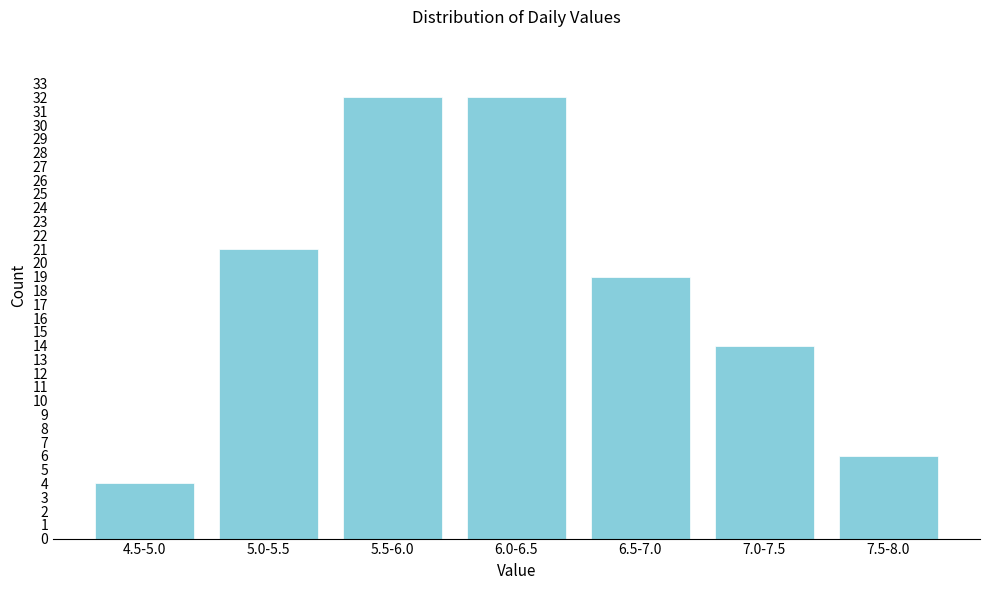

Reading right to left, extract all data points from this chart.

7.5-8.0=6	7.0-7.5=14	6.5-7.0=19	6.0-6.5=32	5.5-6.0=32	5.0-5.5=21	4.5-5.0=4